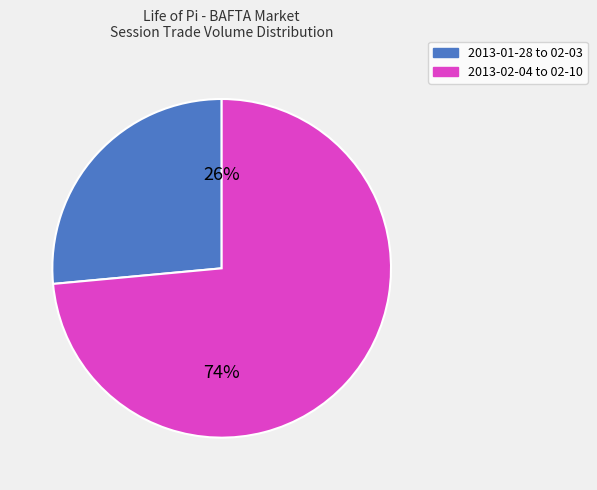

Is there a majority slice in this chart?

Yes